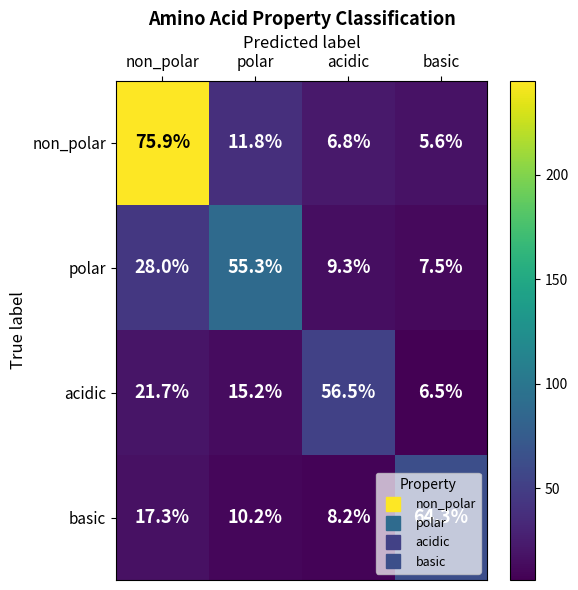

What is the spread (max minus min) of values at non_polar?

58.6